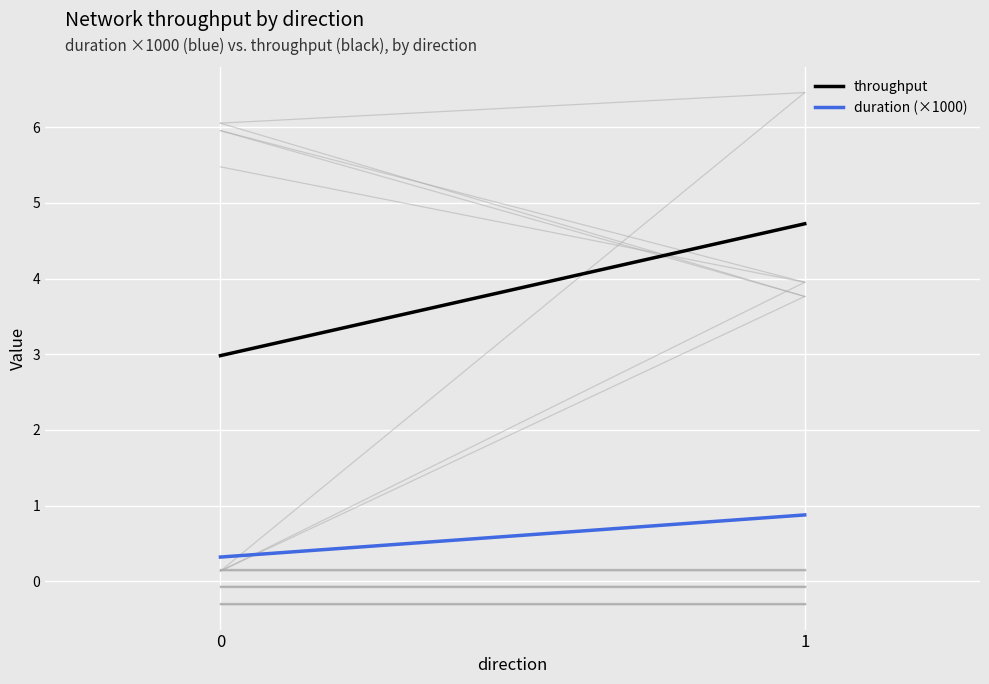

At which category is the sum across all series the highest?

1